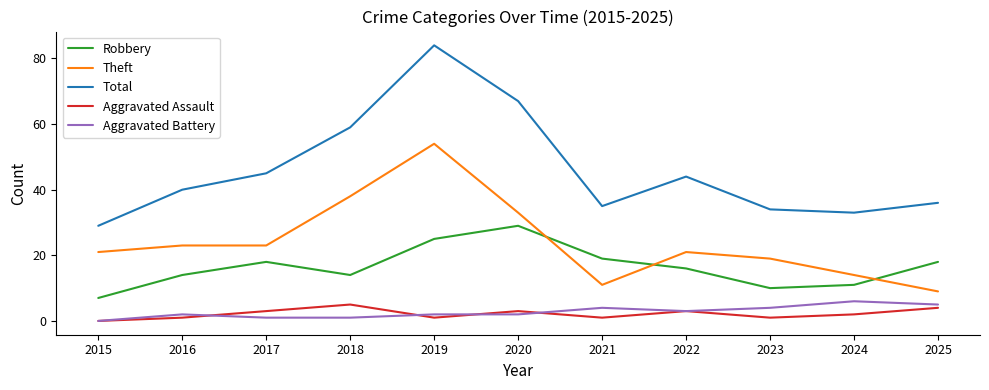

What is the sum of the Aggravated Assault values at 2024 and 2020?

5